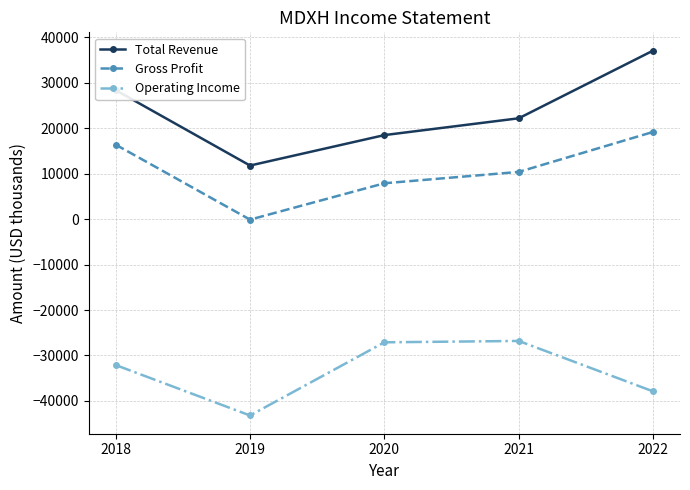

At which label does Gross Profit reach its peak?

2022